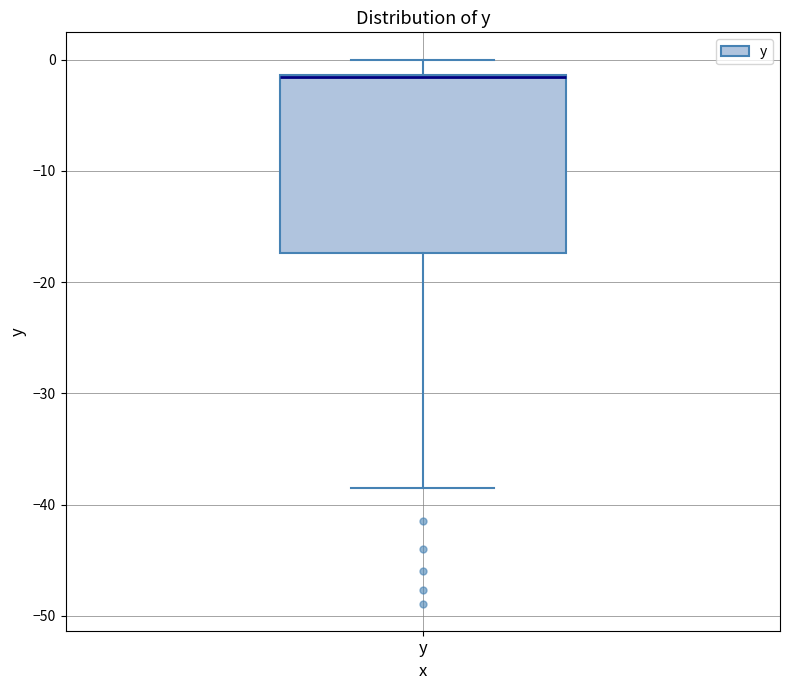

Transcribe this box plot: give where the median line is, the range the box spans, and where the two whiskers end, as read against the y-axis. The values are not printed on the chart, so give them approximately, as read against the axis.

median -2 (drawn on the box's upper edge), box -17 to -1, whiskers -38 to 0